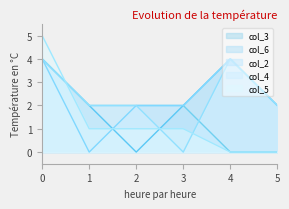

Count the col_3 values in the range 2 to 4.

5